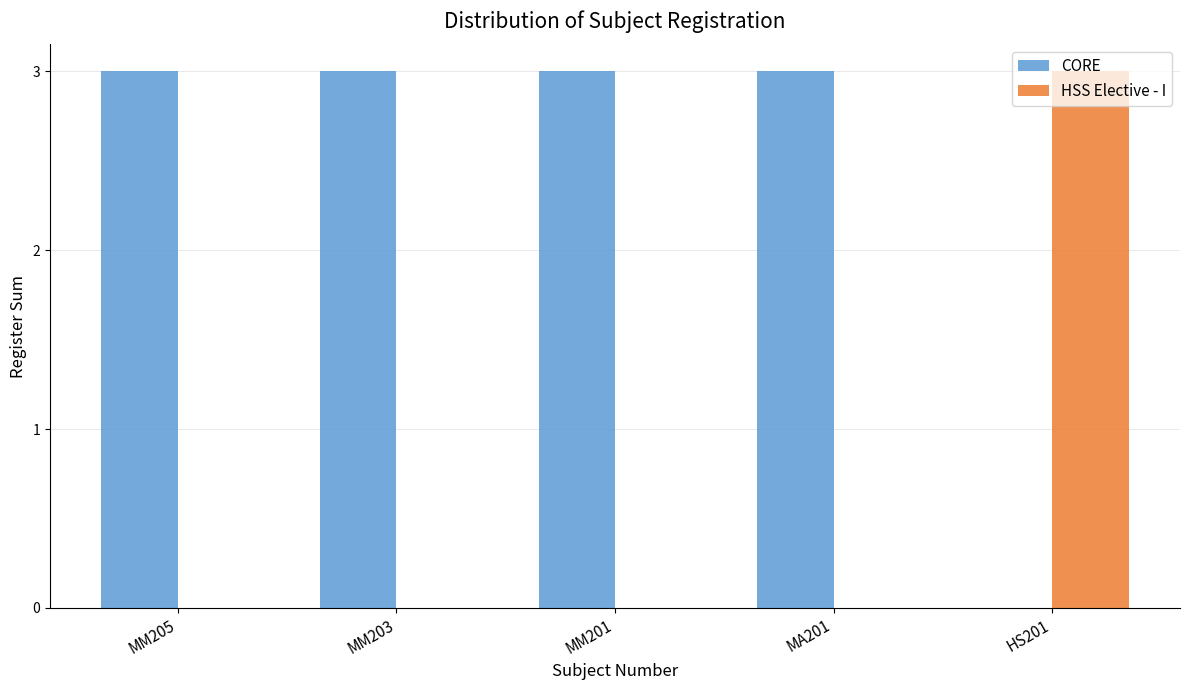

What is the sum of the CORE values at HS201 and MM201?

3